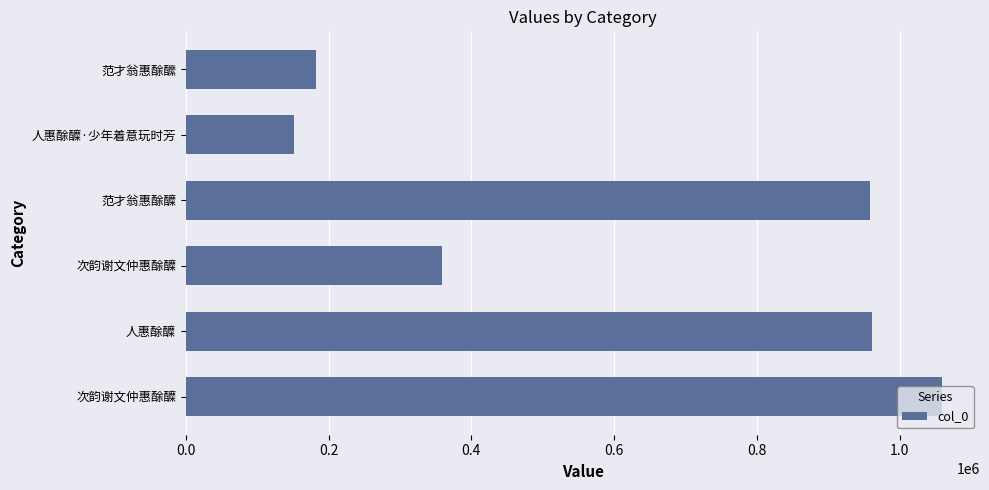

How many data points are less than 958071?

3